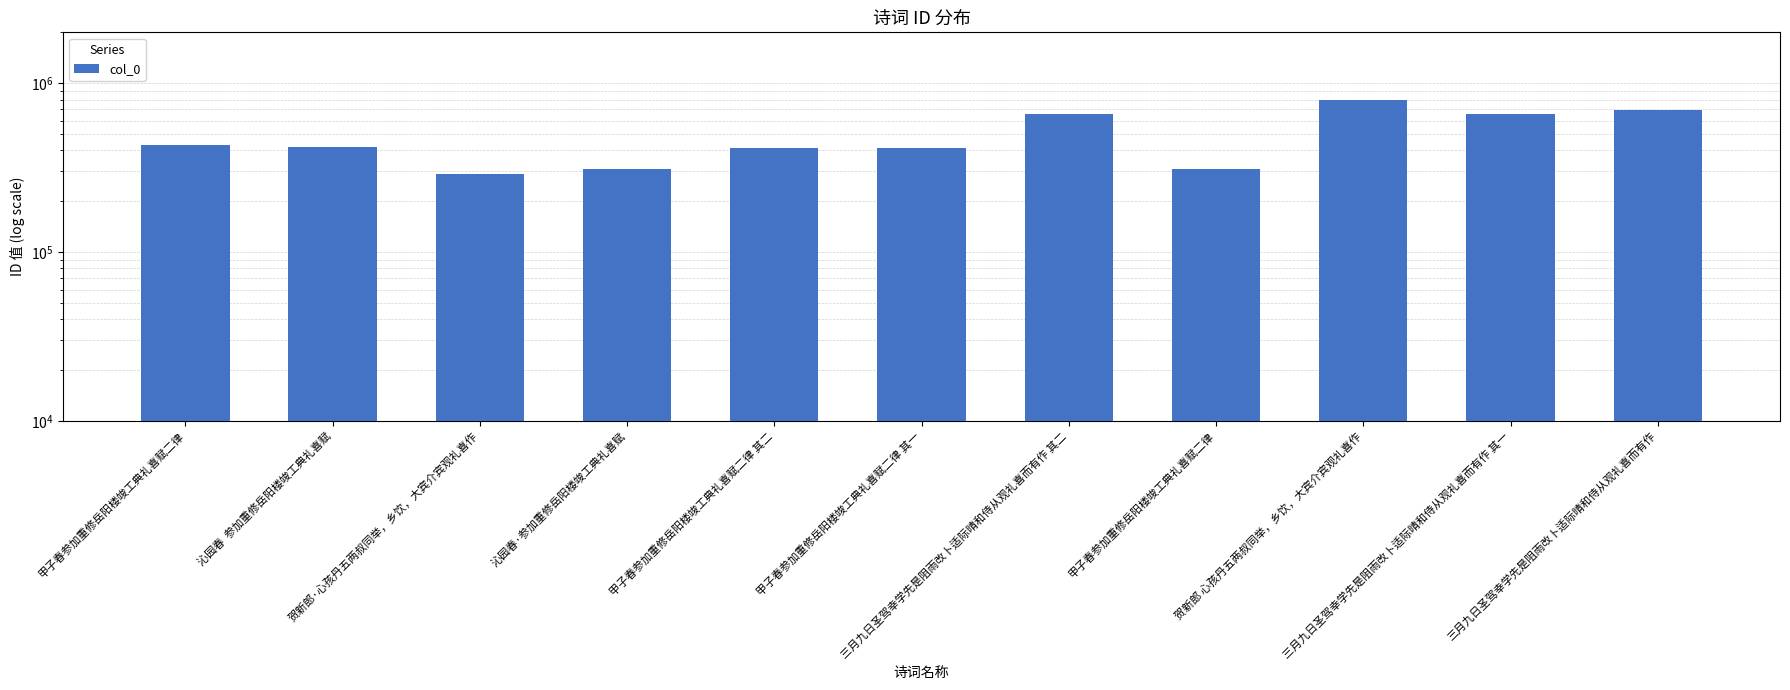

Rank the categories by value from highest to lowest.

贺新郎 心孩丹五两叔同举，乡饮，大宾介宾观礼喜作, 三月九日圣驾幸学先是阻雨改卜适际晴和侍从观礼喜而有作, 三月九日圣驾幸学先是阻雨改卜适际晴和侍从观礼喜而有作 其二, 三月九日圣驾幸学先是阻雨改卜适际晴和侍从观礼喜而有作 其一, 甲子春参加重修岳阳楼竣工典礼喜赋二律, 沁园春  参加重修岳阳楼竣工典礼喜赋, 甲子春参加重修岳阳楼竣工典礼喜赋二律 其二, 甲子春参加重修岳阳楼竣工典礼喜赋二律 其一, 沁园春·参加重修岳阳楼竣工典礼喜赋, 甲子春参加重修岳阳楼竣工典礼喜赋二律, 贺新郎·心孩丹五两叔同举，乡饮，大宾介宾观礼喜作